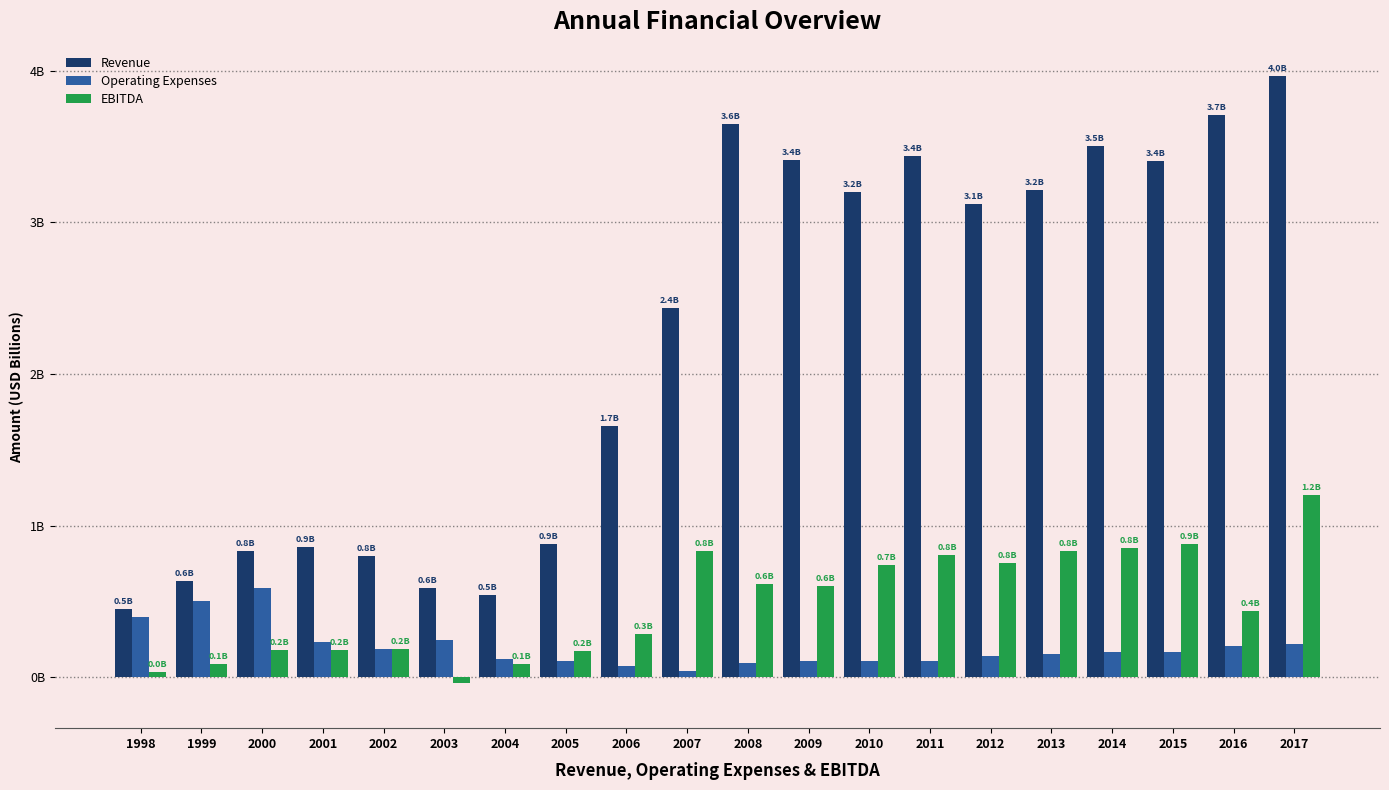

Rank the series at 2016 from lowest to highest value.

Operating Expenses, EBITDA, Revenue